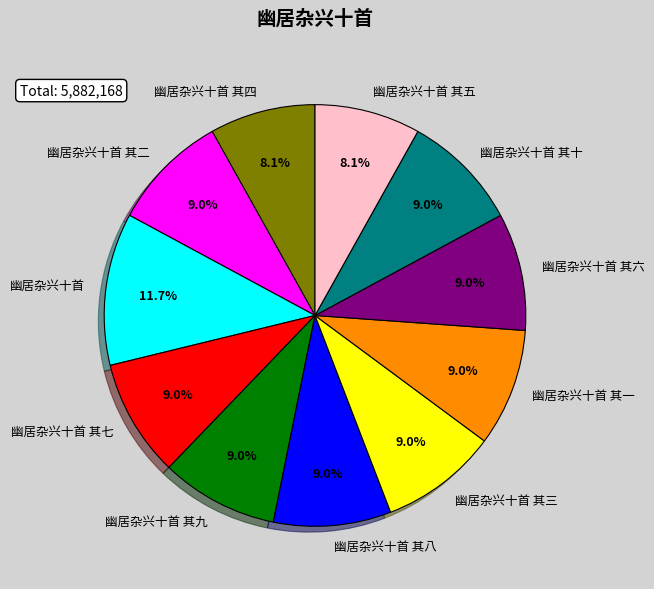

Count the number of slices in the pie.

11